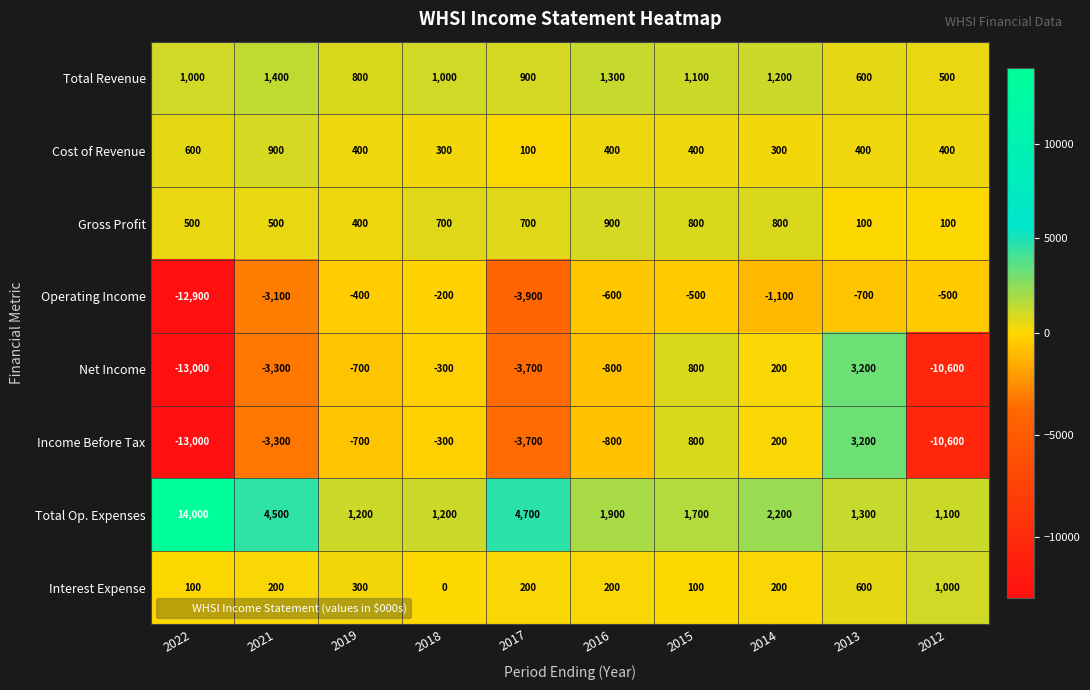

At which category is the sum across all series the highest?

2013